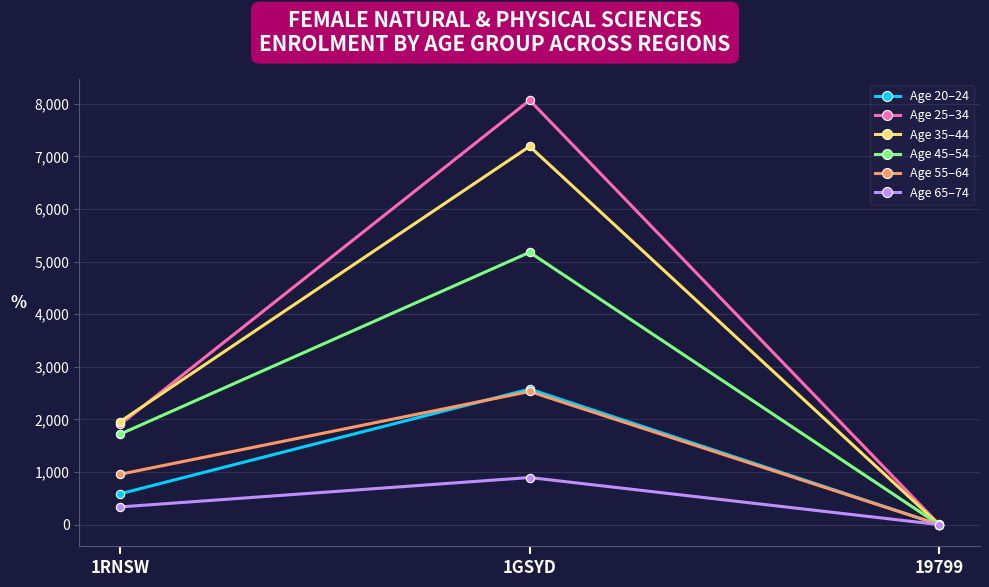

What is the label of the 1st point from the left?

1RNSW